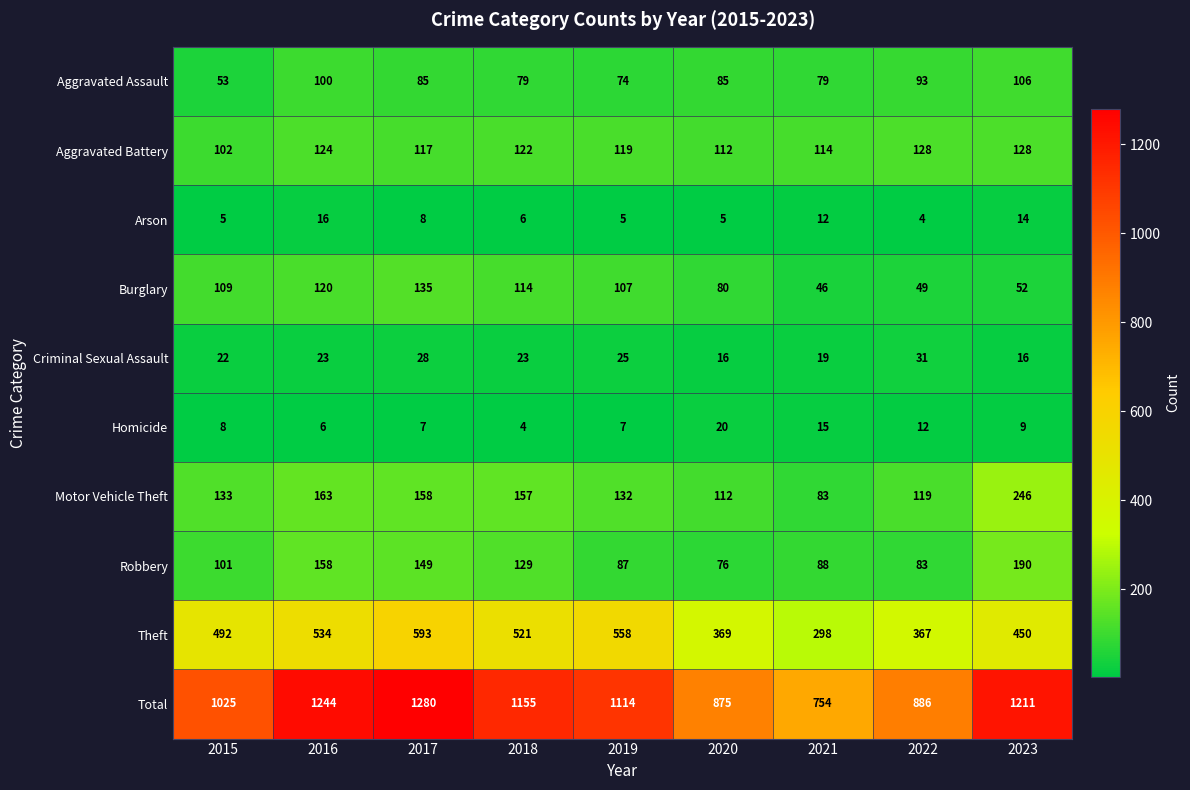

How many Criminal Sexual Assault values are between 19 and 25?

5